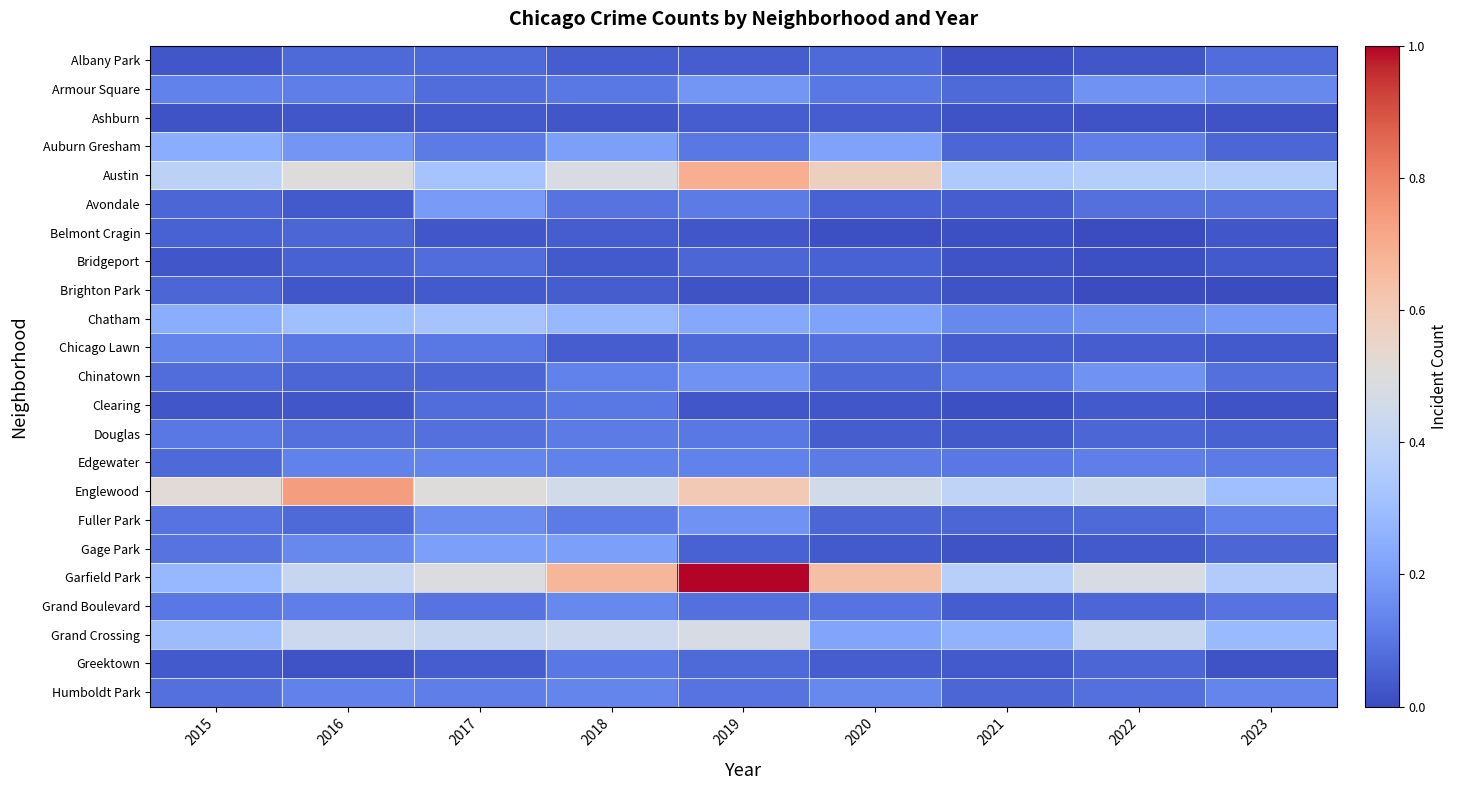

Which has a higher value, 2016 or 2023?

2023